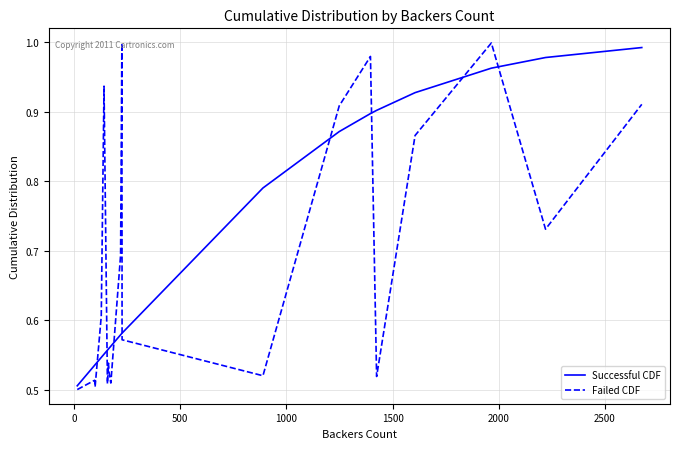

True or false: Failed CDF and Successful CDF intersect in this chart.

True